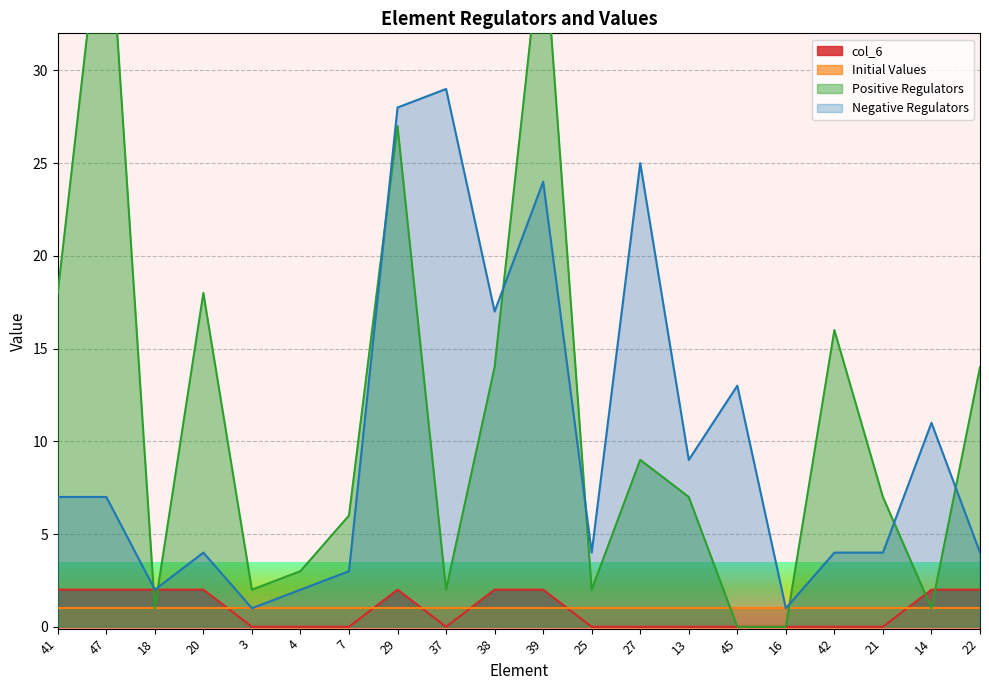

At which category is the sum across all series the highest?

39